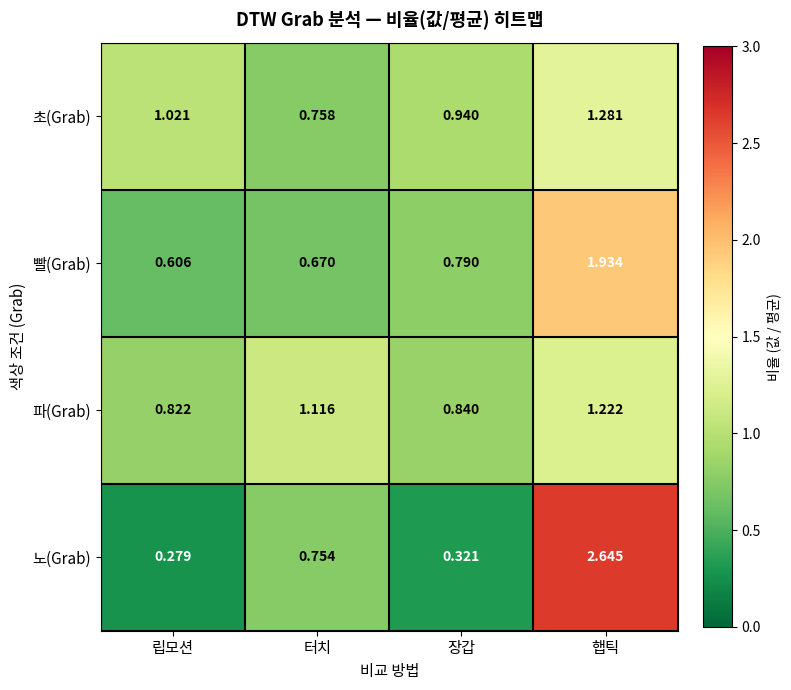

Where does the 초(Grab) series first go above 1?

립모션